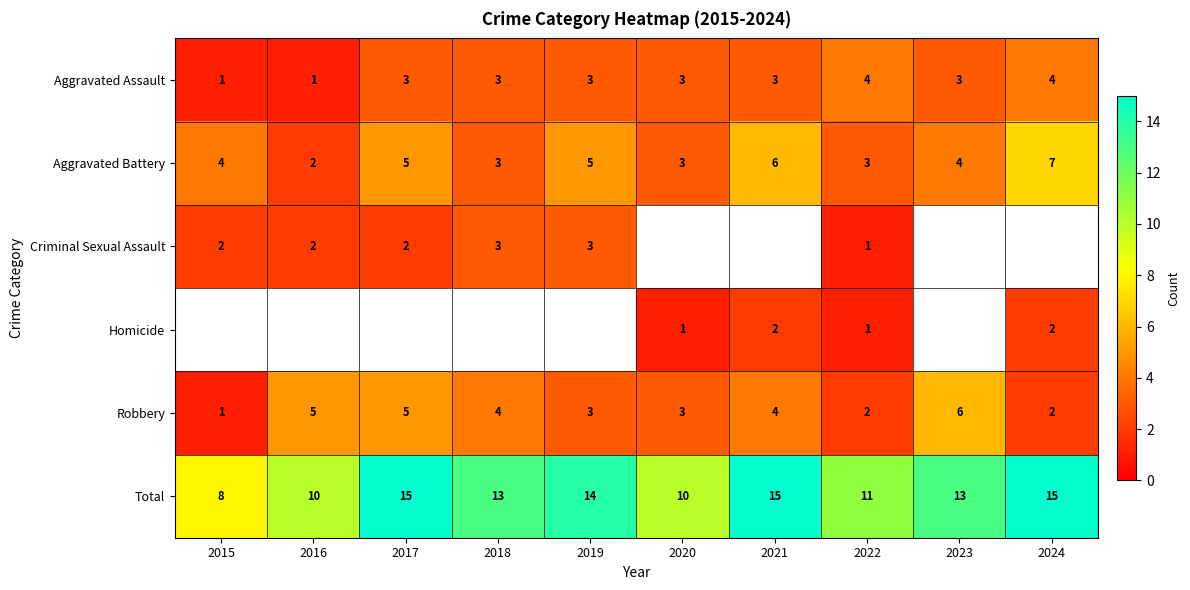

What is the spread (max minus min) of values at 2022?

10